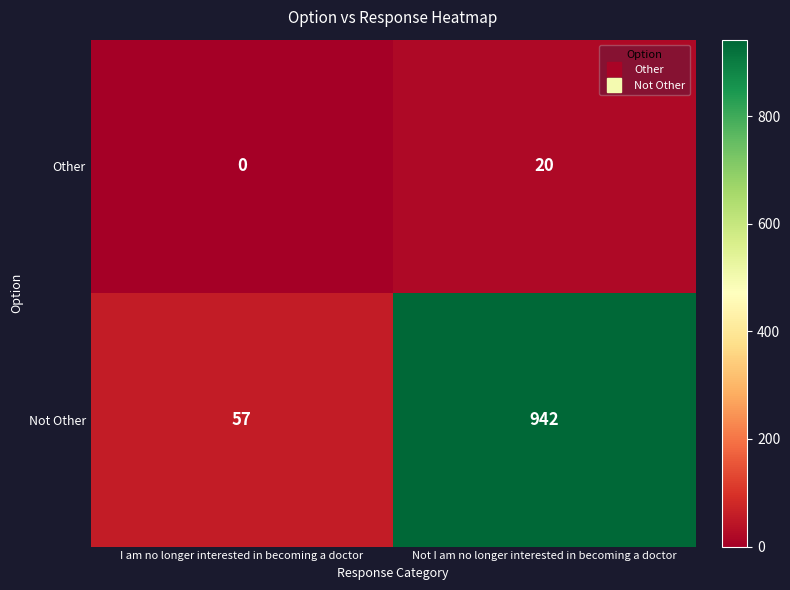

At which label does Other reach its peak?

Not I am no longer interested in becoming a doctor